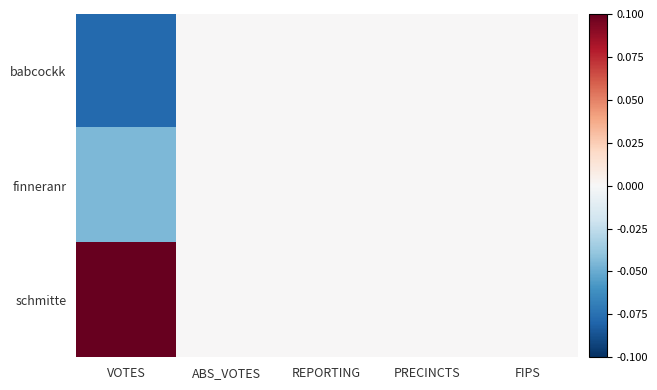

Rank the series by their average value, from highest to lowest.

schmitte, finneranr, babcockk